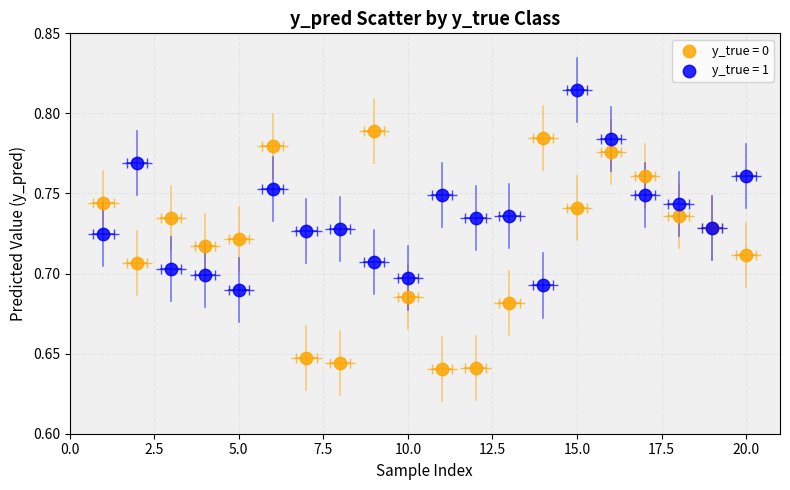

Which series reaches the maximum Y coordinate?

y_true = 1